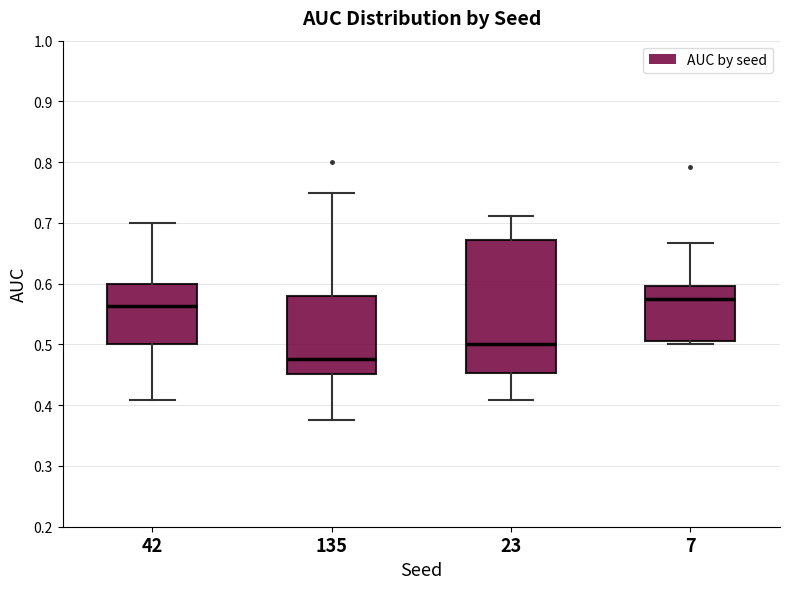

Reading left to right, read every box against the y-axis: the position of its median line, the range the box covers, and the ends of its whiskers. The values are not printed on the chart, so give them approximately, as read against the axis.

42: median 0.56, box 0.50 to 0.60, whiskers 0.41 to 0.70
135: median 0.48, box 0.45 to 0.58, whiskers 0.38 to 0.75
23: median 0.50, box 0.45 to 0.67, whiskers 0.41 to 0.71
7: median 0.58, box 0.51 to 0.60, whiskers 0.50 to 0.67